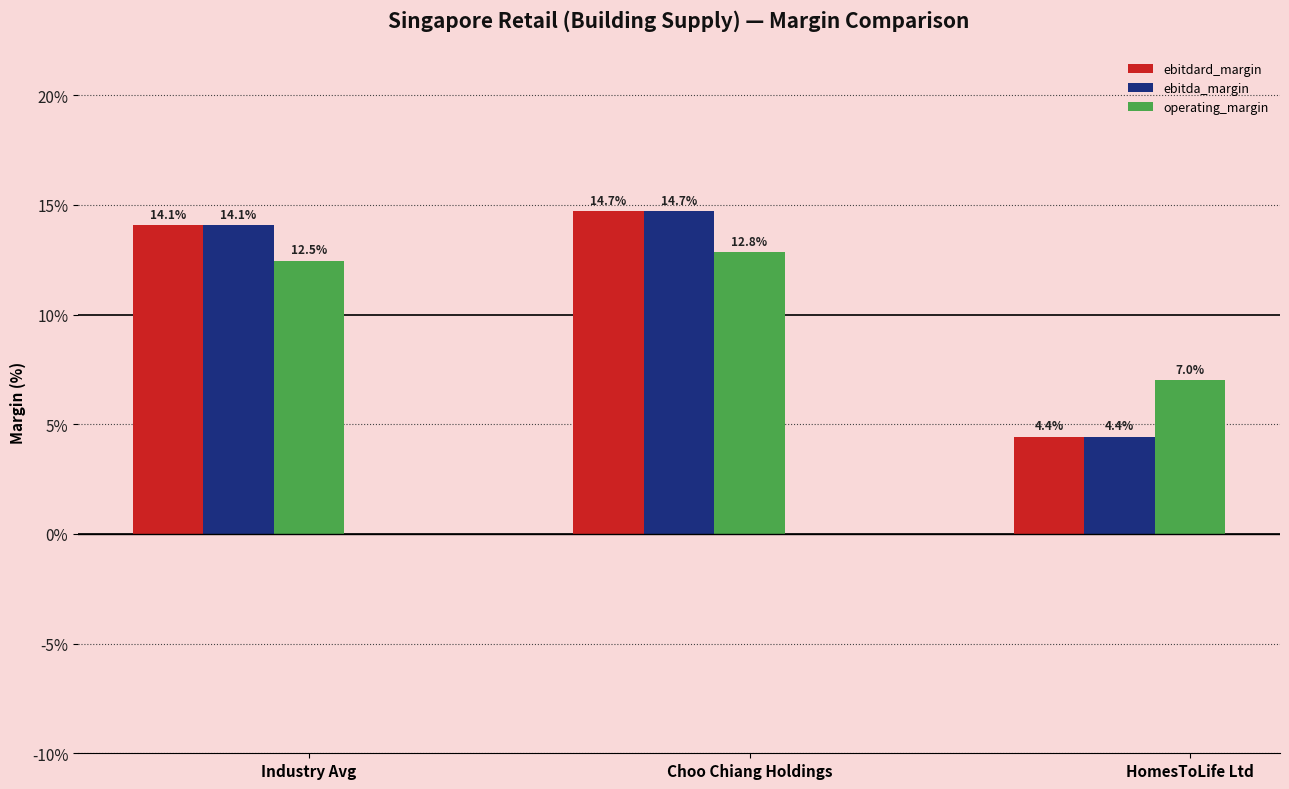

Are the bars grouped side by side (vs. stacked)?

Yes